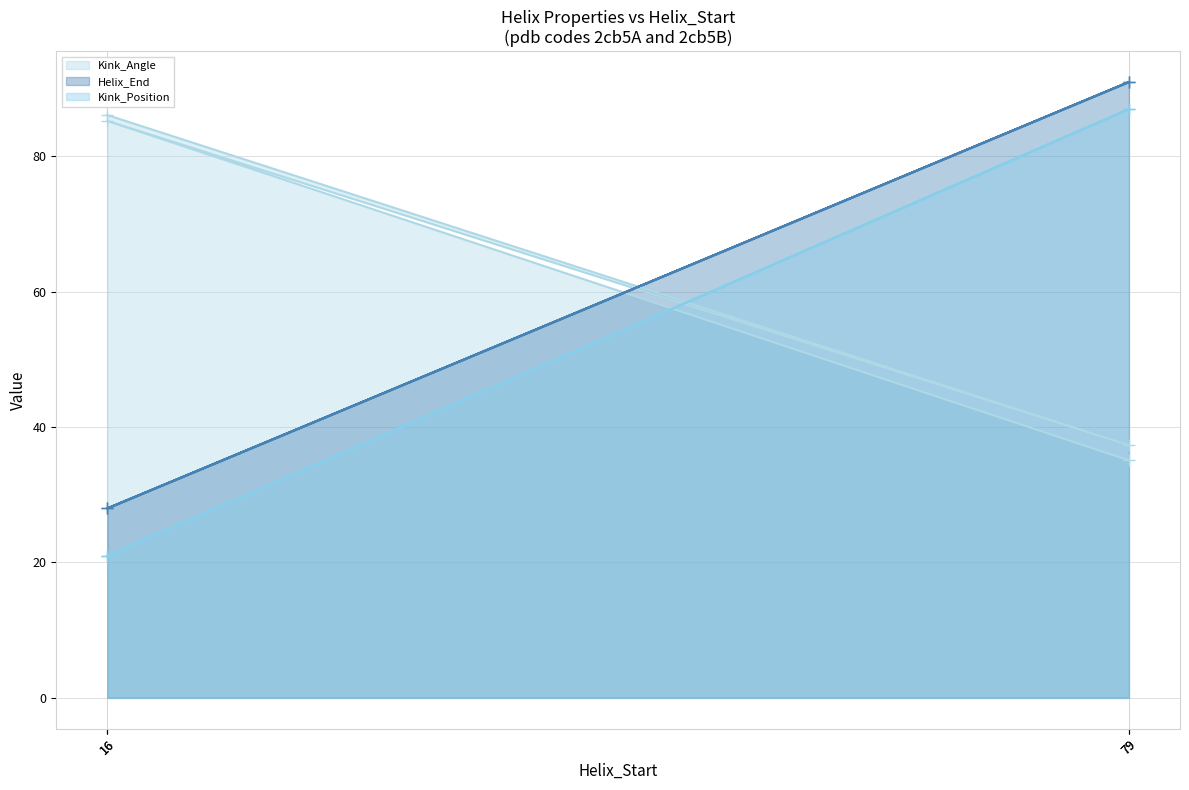

What is the approximate value of Kink_Position at 16?

21.0